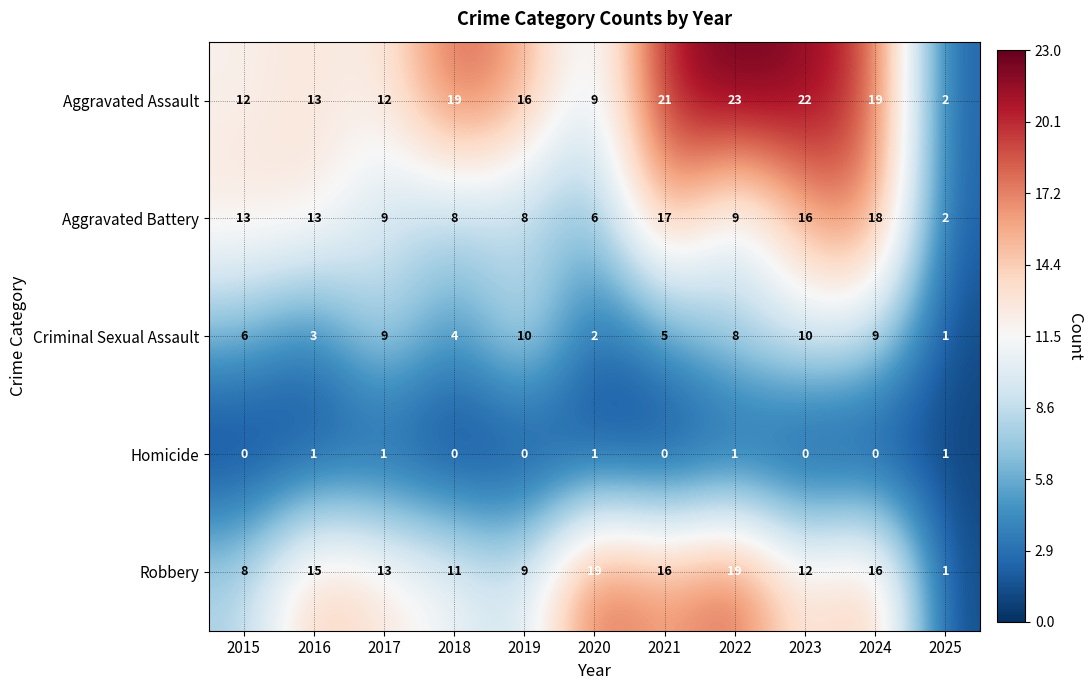

True or false: Aggravated Battery has a value of 1 at 2025.

False